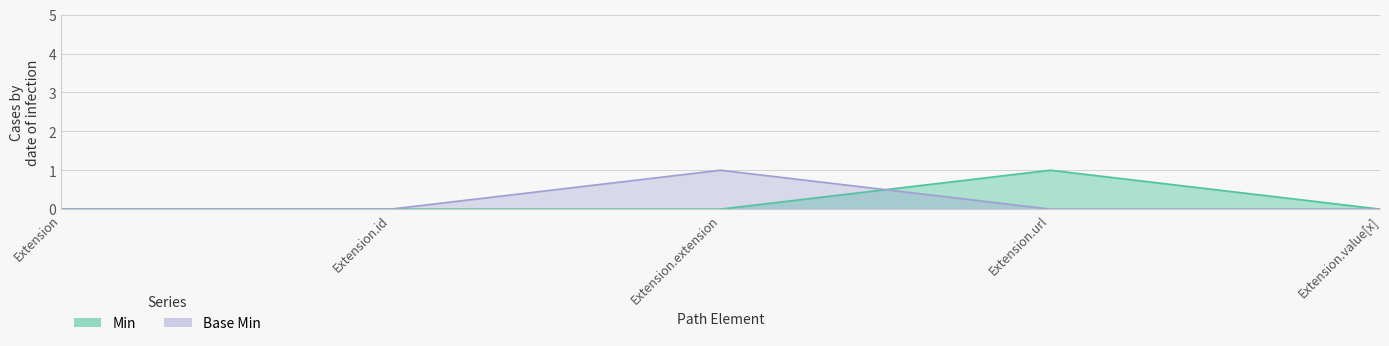

Between Extension.url and Extension.extension, which is larger?

Extension.url